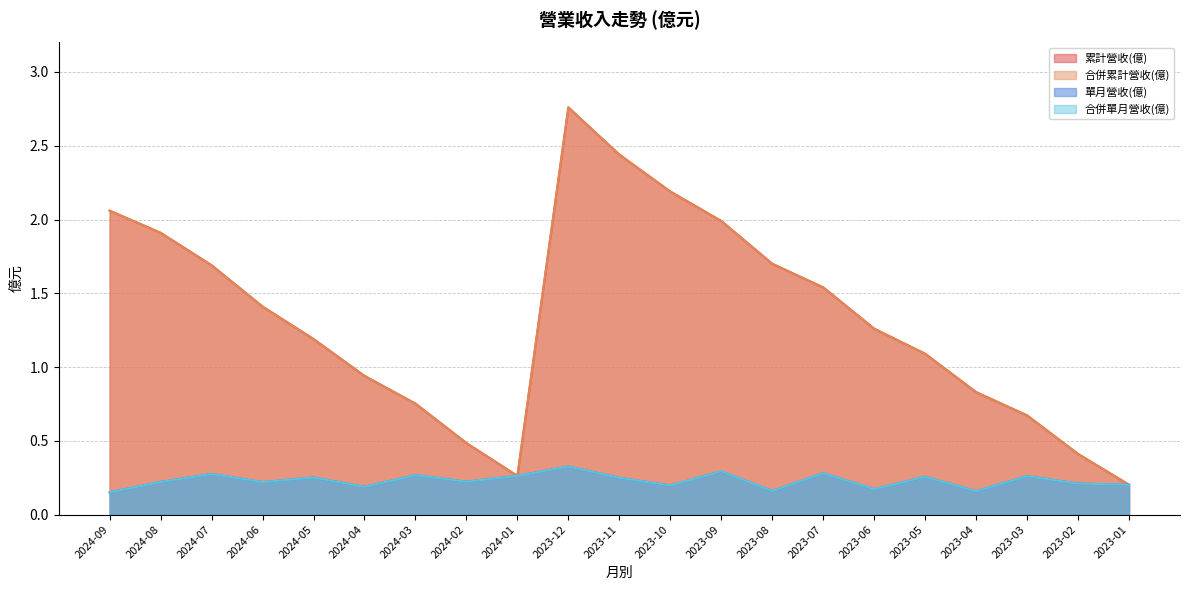

How many data points in 累計營收(億) are above 1?

13